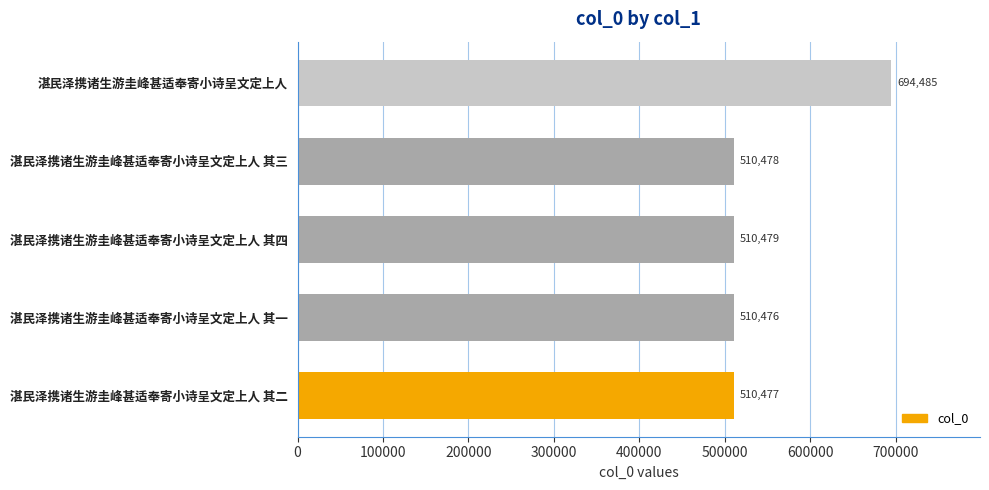

List the labels in order of value, smallest first.

湛民泽携诸生游圭峰甚适奉寄小诗呈文定上人 其一, 湛民泽携诸生游圭峰甚适奉寄小诗呈文定上人 其二, 湛民泽携诸生游圭峰甚适奉寄小诗呈文定上人 其三, 湛民泽携诸生游圭峰甚适奉寄小诗呈文定上人 其四, 湛民泽携诸生游圭峰甚适奉寄小诗呈文定上人